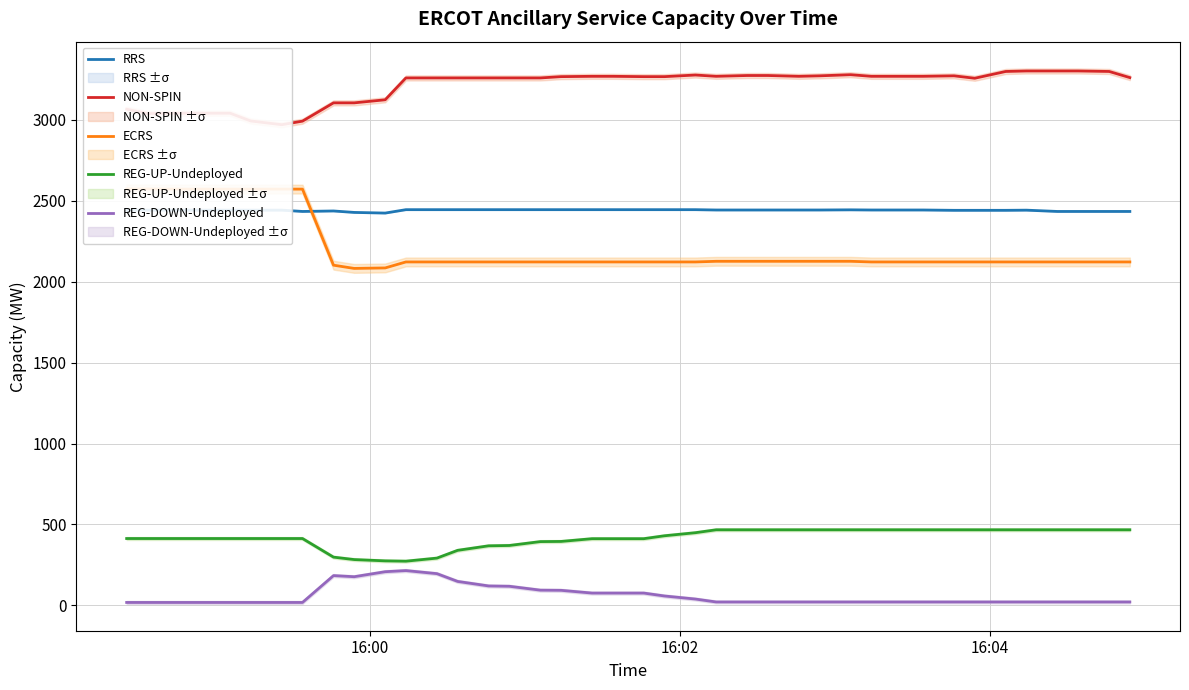

Reading right to left, transcribe all the data shown in this chart.

RRS: 2434	2434	2434	2434	2442	2441	2441	2441	2443	2443	2443	2444	2443	2443	2443	2443	2443	2445	2445	2445	2445	2445	2445	2445	2445	2445	2445	2445	2445	2424	2428	2437	2434	2442	2442	2442	2442	2442	2442	2442
NON-SPIN: 3261	3299	3302	3302	3302	3299	3257	3272	3269	3269	3269	3279	3272	3269	3274	3274	3269	3277	3267	3267	3269	3269	3267	3259	3259	3259	3259	3259	3259	3124	3105	3105	2992	2970	2993	3041	3041	3041	3039	3066
ECRS: 2122	2122	2122	2122	2122	2122	2122	2122	2122	2122	2122	2126	2126	2126	2126	2126	2126	2122	2122	2122	2122	2122	2122	2122	2122	2122	2122	2122	2122	2085	2082	2102	2572	2572	2572	2572	2572	2572	2573	2573
REG-UP-Undeployed: 467	467	467	467	467	467	467	467	467	467	467	467	467	467	467	467	467	449	430	412	412	412	395	394	370	368	340	292	273	275	283	298	413	413	413	413	413	413	413	413
REG-DOWN-Undeployed: 21	21	21	21	21	21	21	21	21	21	21	21	21	21	21	21	21	39	58	76	76	76	93	94	118	120	148	196	215	208	177	184	18	18	18	18	18	18	18	18